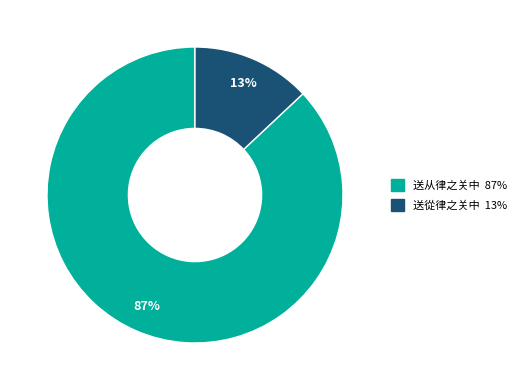

Is it true that 送從律之关中 is 13% of the pie?

True